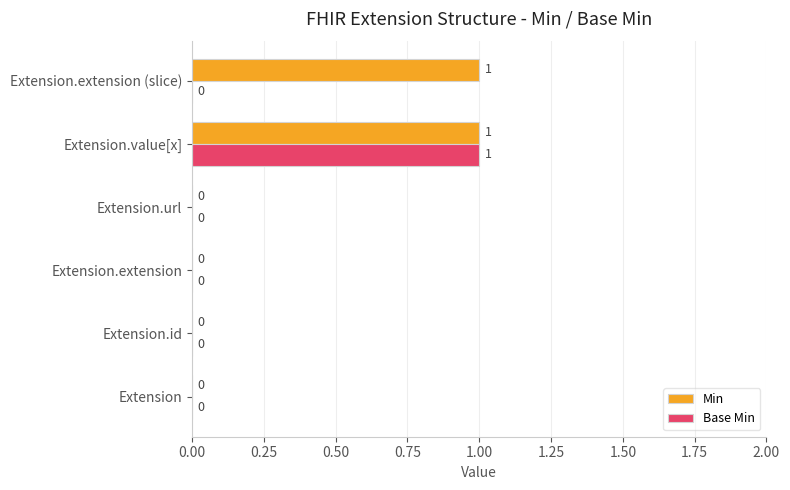

Is it true that Base Min equals 0 at Extension.url?

True